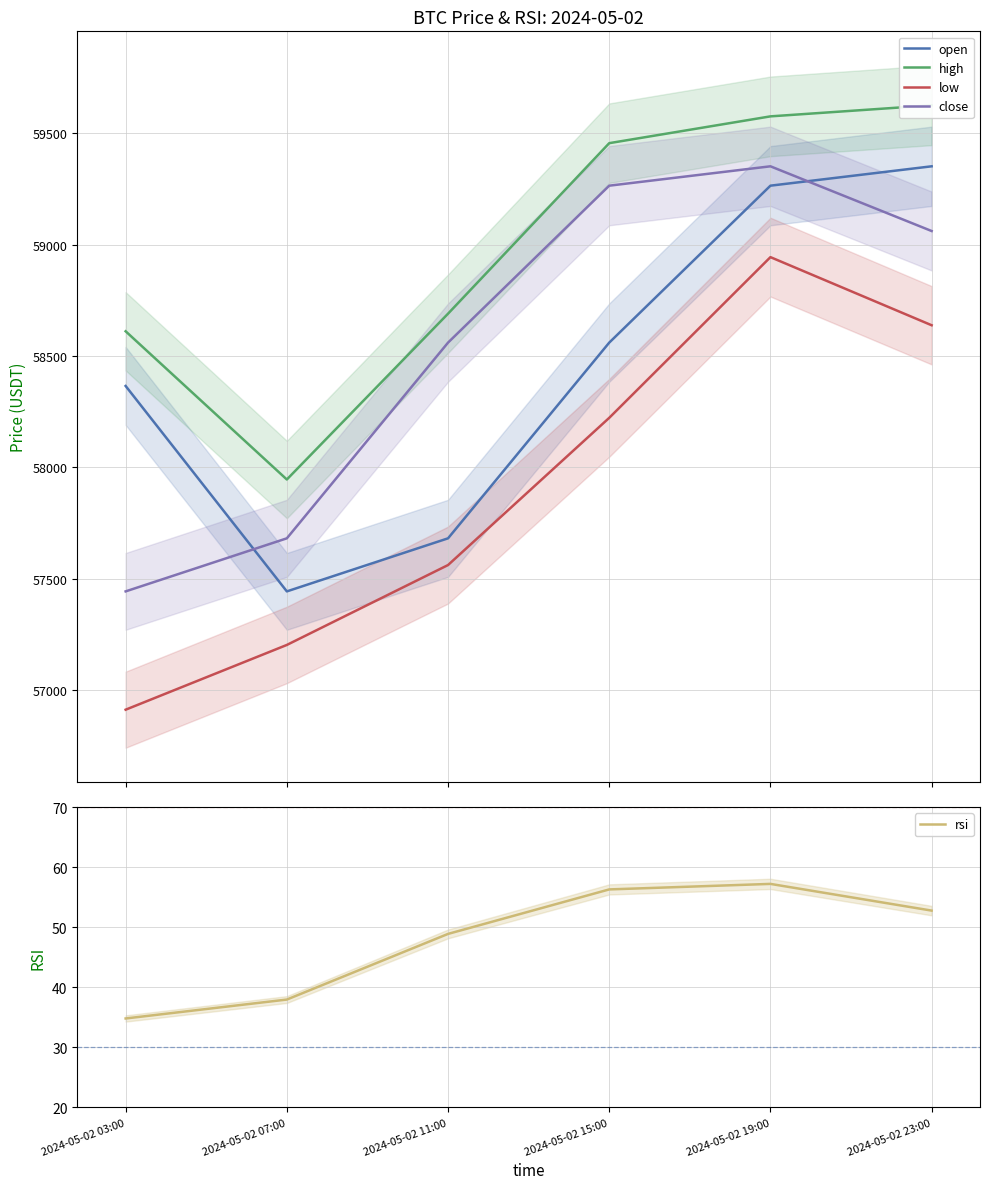

How many data points in close are less than 59060?

3